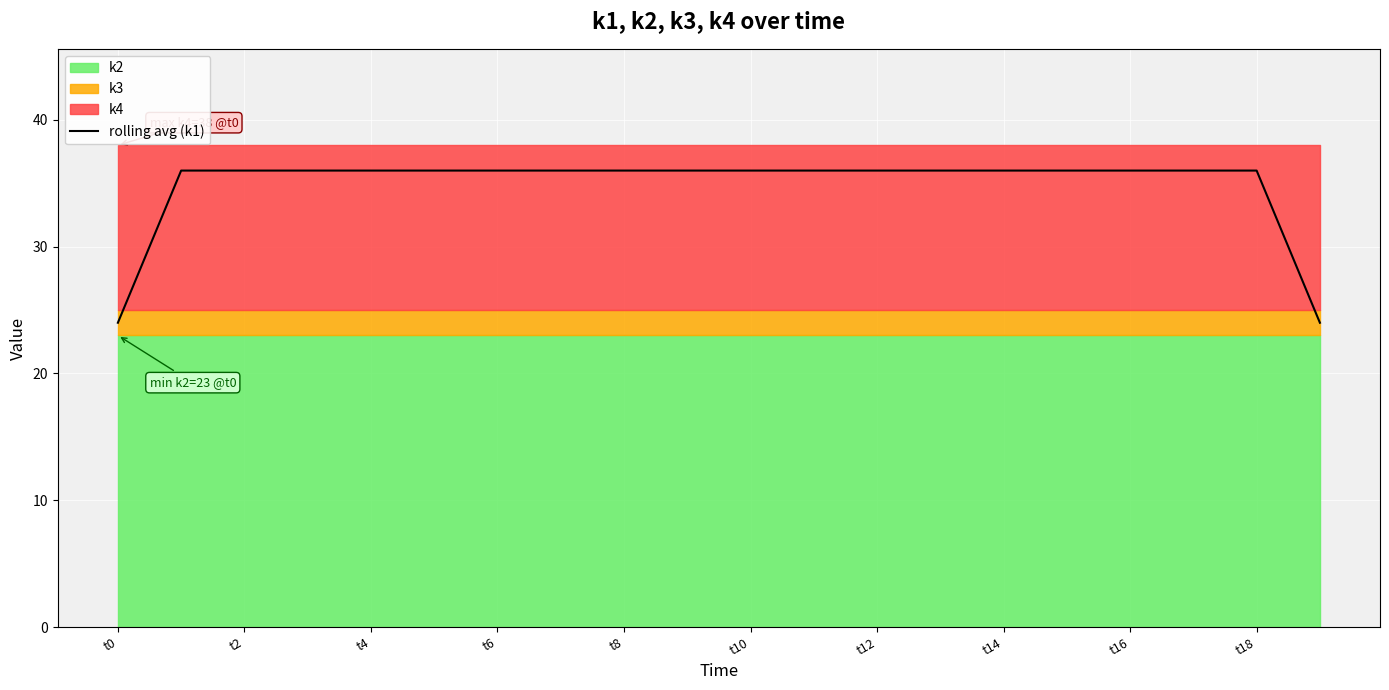

The value of rolling avg (k1) at t2 is 23. True or false?

False